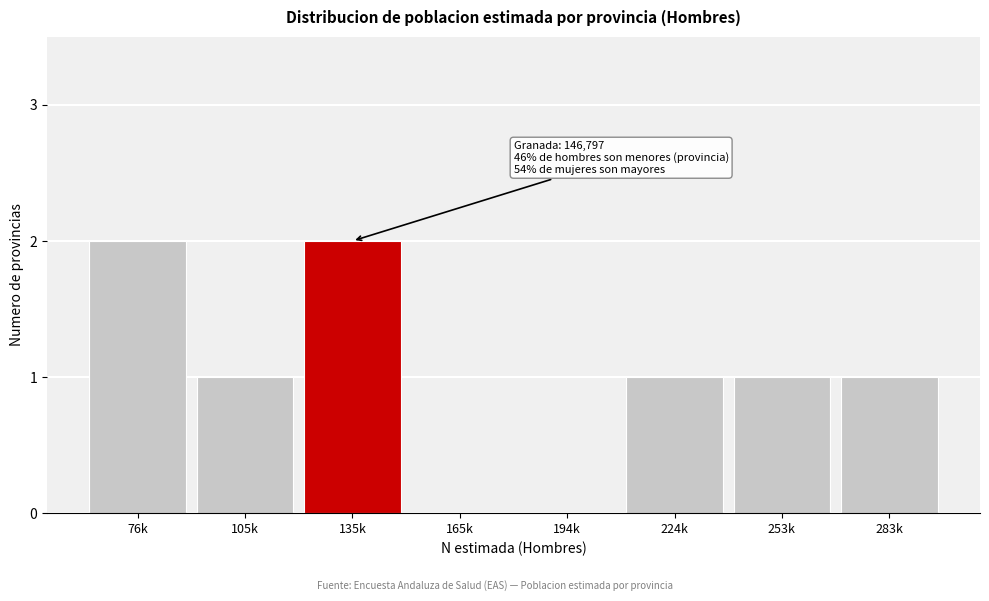

Reading left to right, transcribe all the data shown in this chart.

76k=2	105k=1	135k=2	165k=0	194k=0	224k=1	253k=1	283k=1